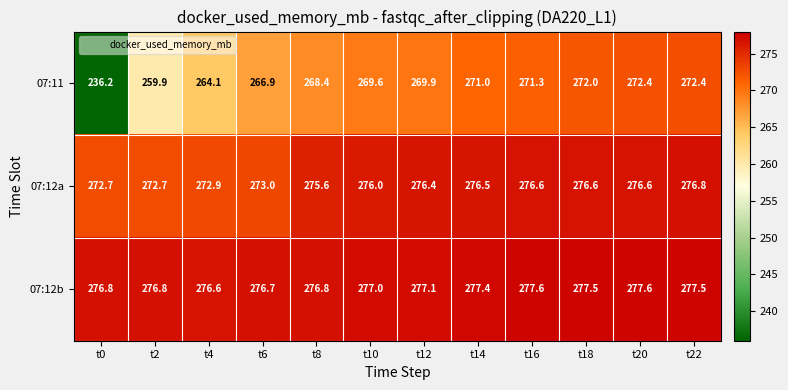

Rank the series by their average value, from lowest to highest.

07:11, 07:12a, 07:12b